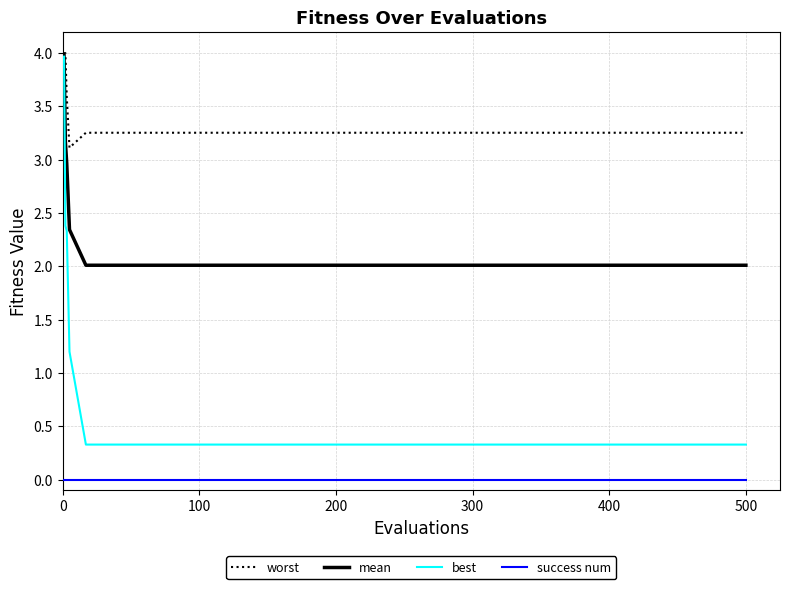

What is the maximum value for best?

4.0